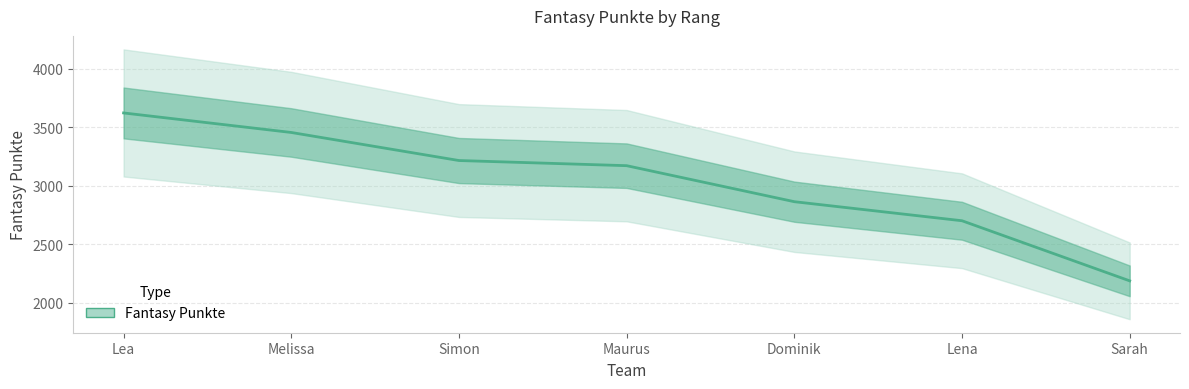

Rank the categories by value from lowest to highest.

Sarah, Lena, Dominik, Maurus, Simon, Melissa, Lea